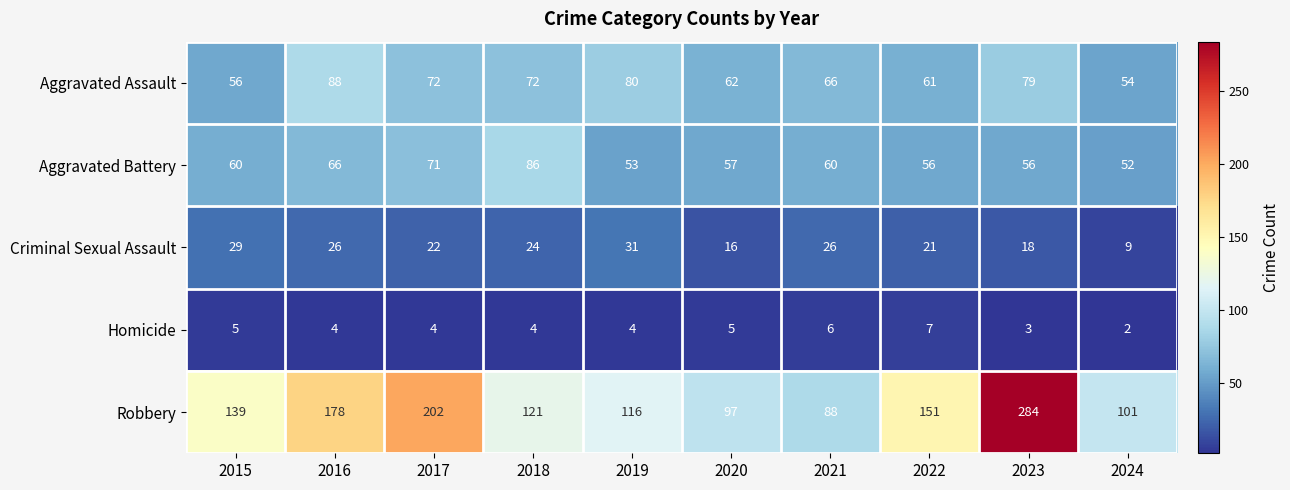

What is the total value across all series at 2020?

237